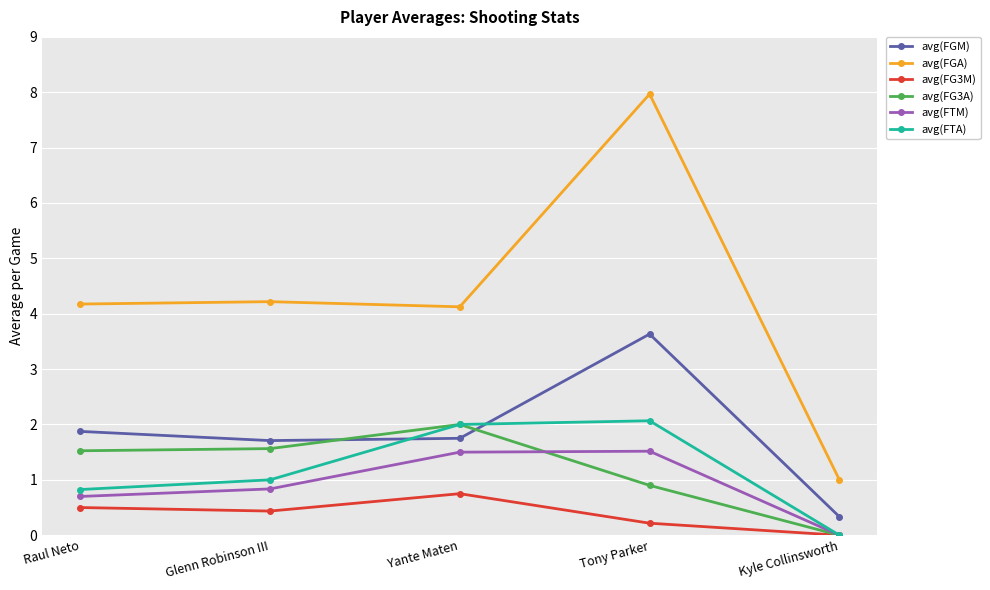

True or false: avg(FGA) has a value of 4.2 at Glenn Robinson III.

True